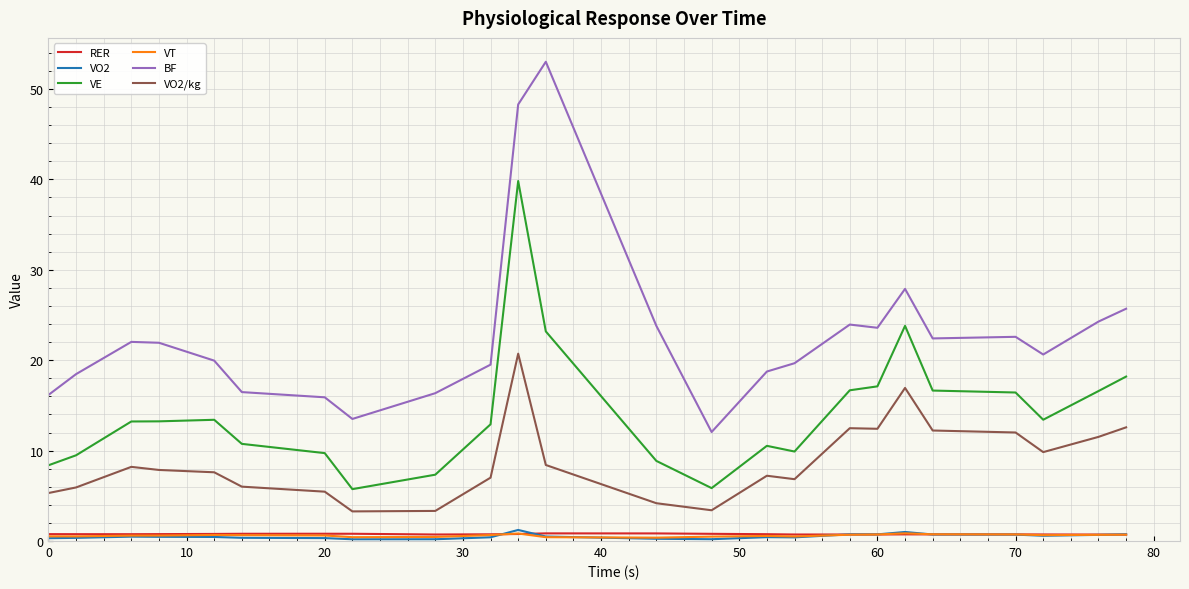

True or false: VE and VO2 intersect in this chart.

False